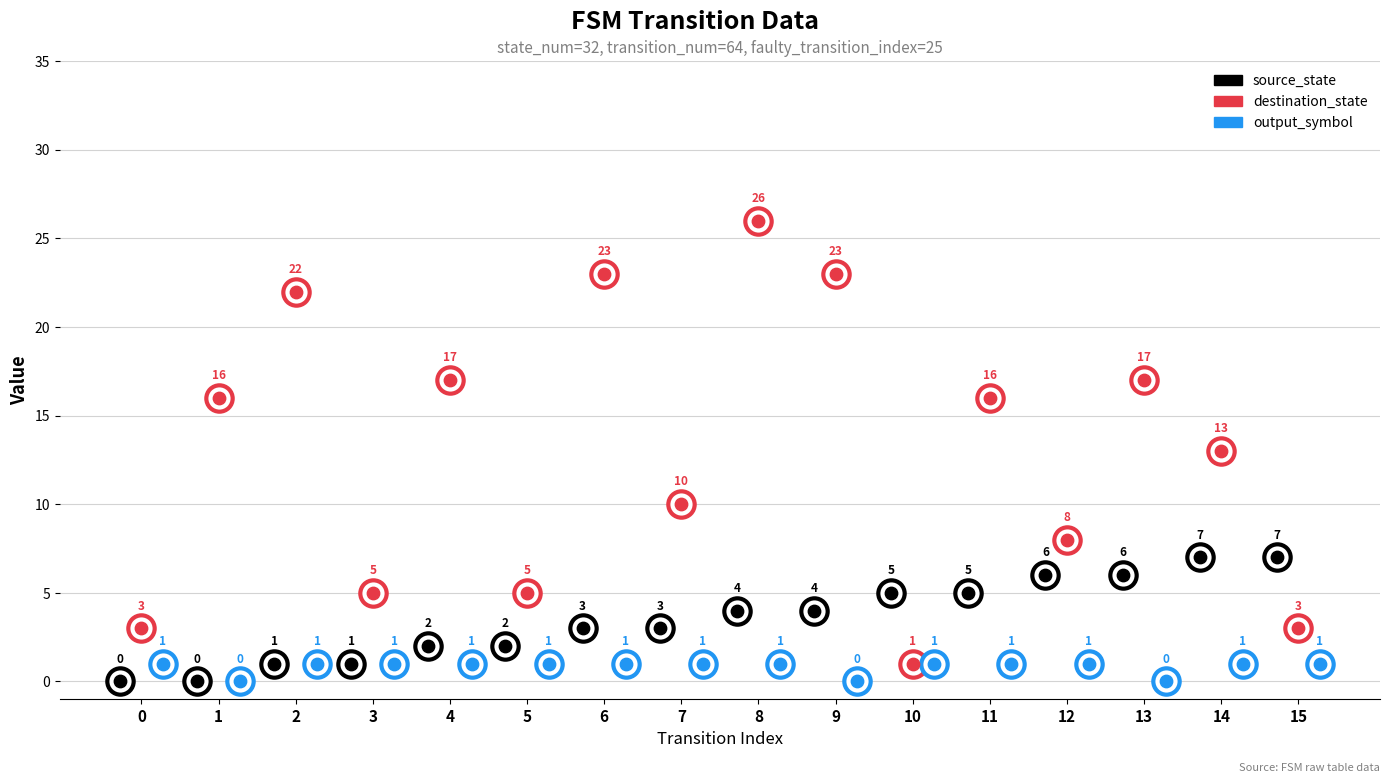

Which series has the largest Y range (max minus min)?

destination_state